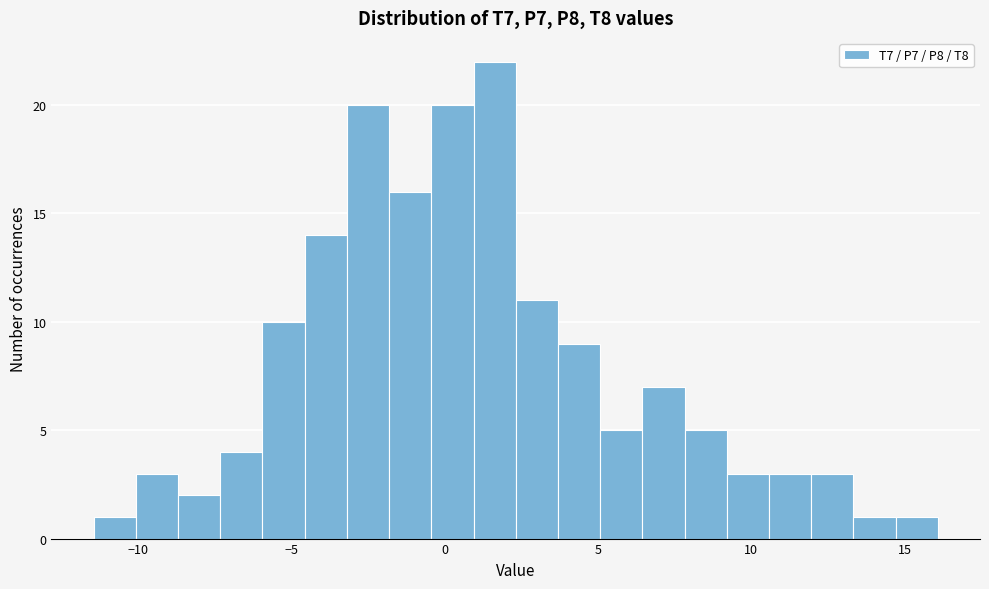

Read against the x-axis, roughly where is the centre of the tallest bar?

1.5